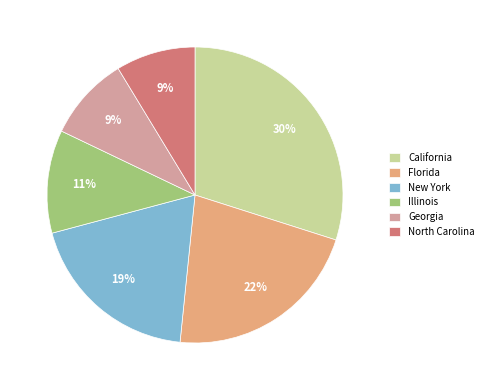

To the nearest percent, what is the combined percentage of California and Georgia?

39%